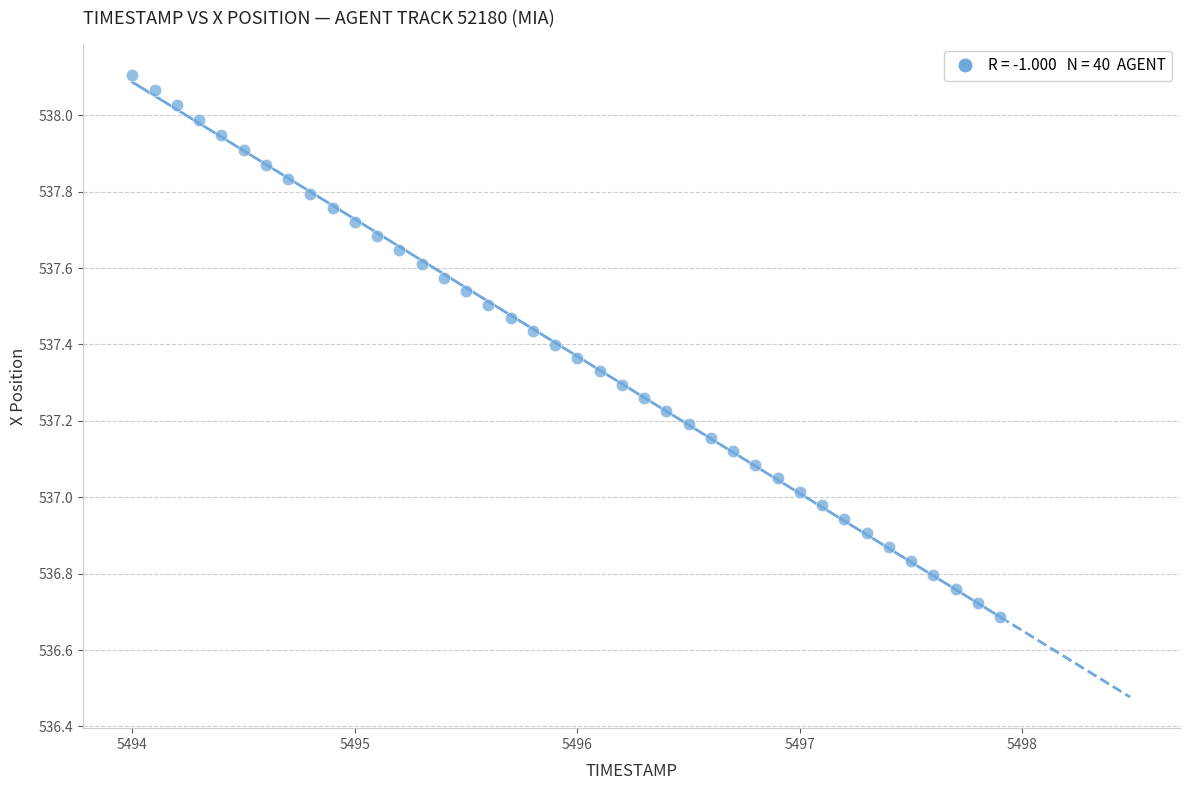

What is the range of Y values (max minus min)?

1.4